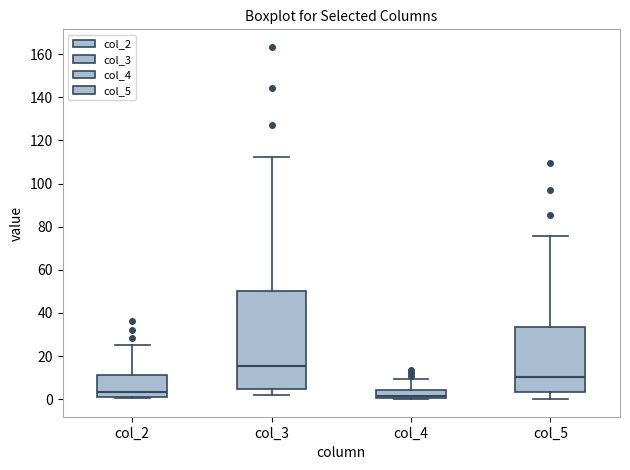

Where does the upper whisker of the box for col_3 end on the y-axis? The values are not printed on the chart, so give them approximately, as read against the axis.

112